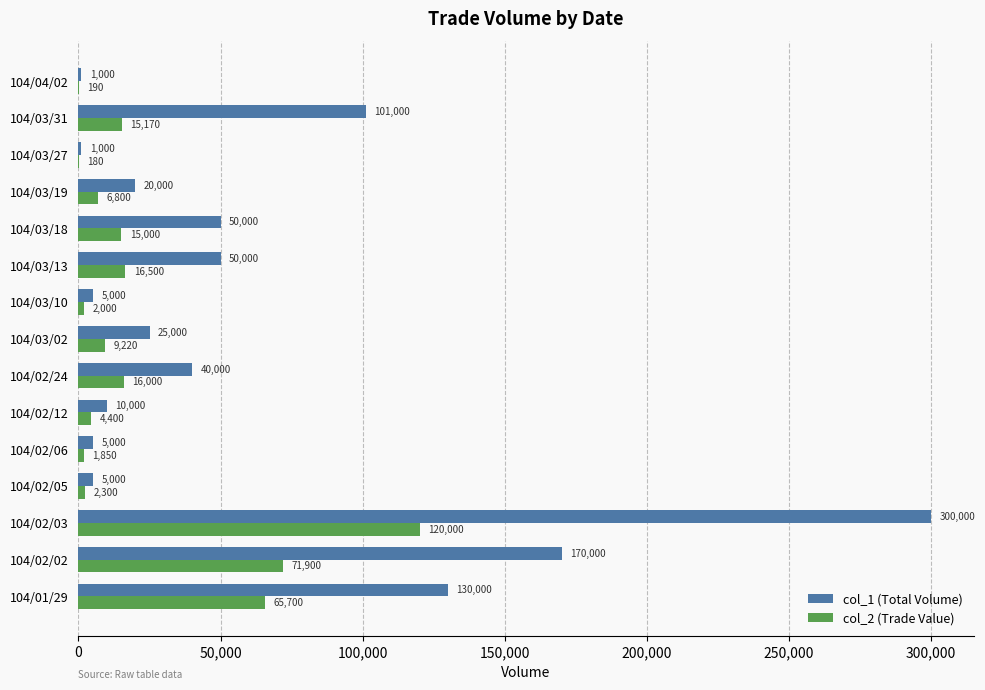

What value does the col_2 (Trade Value) series have at 104/01/29, to the nearest 50?

65700